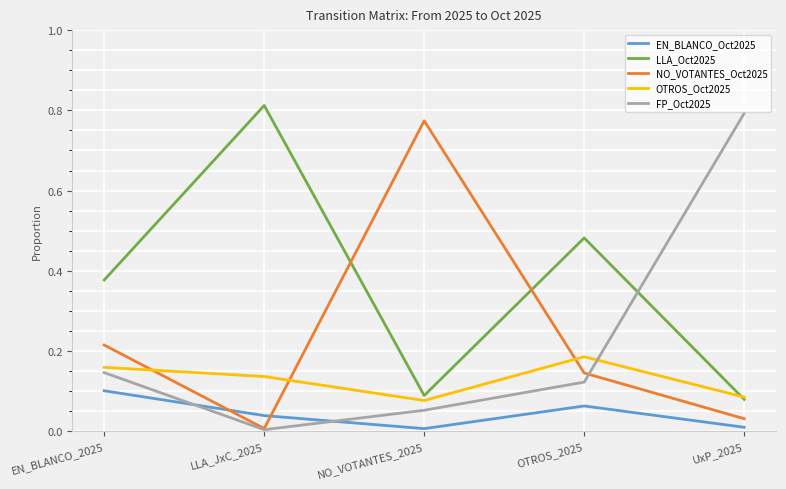

List the series in order of their peak value, lowest first.

EN_BLANCO_Oct2025, OTROS_Oct2025, NO_VOTANTES_Oct2025, FP_Oct2025, LLA_Oct2025